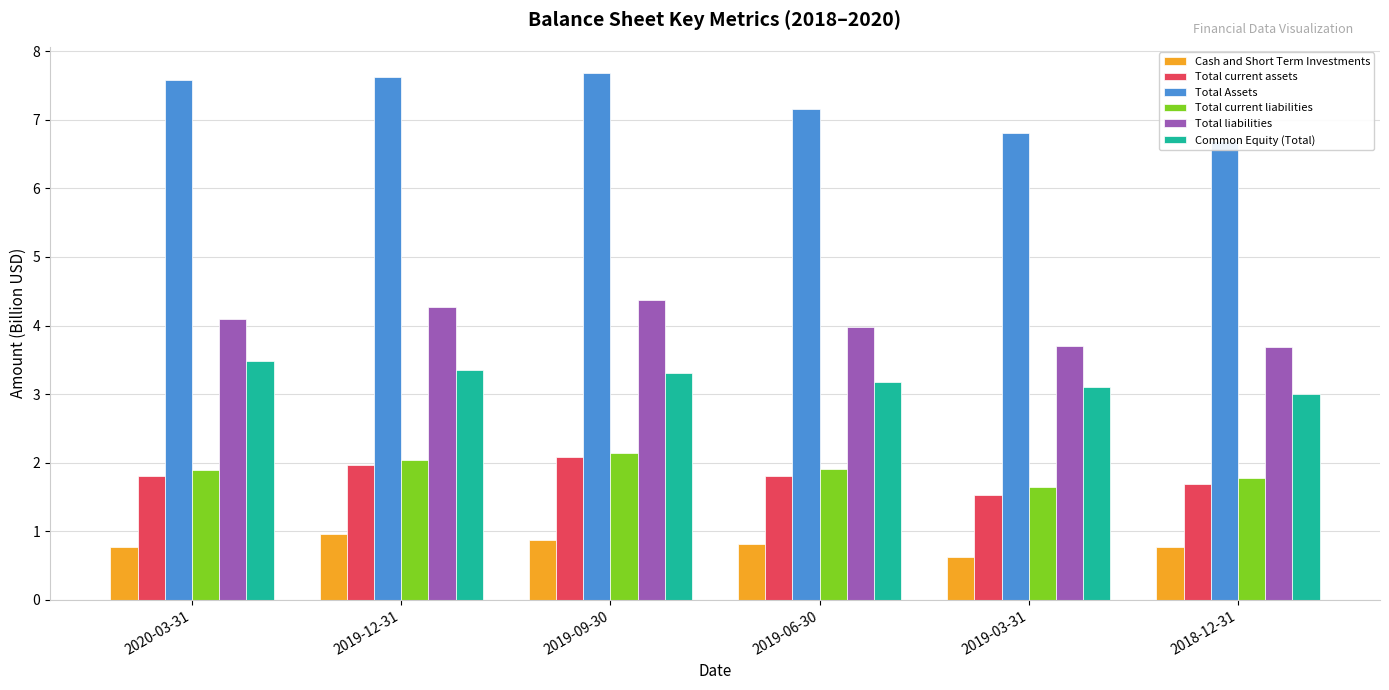

The Total current liabilities series shows 1.1 at 2019-06-30. True or false?

False